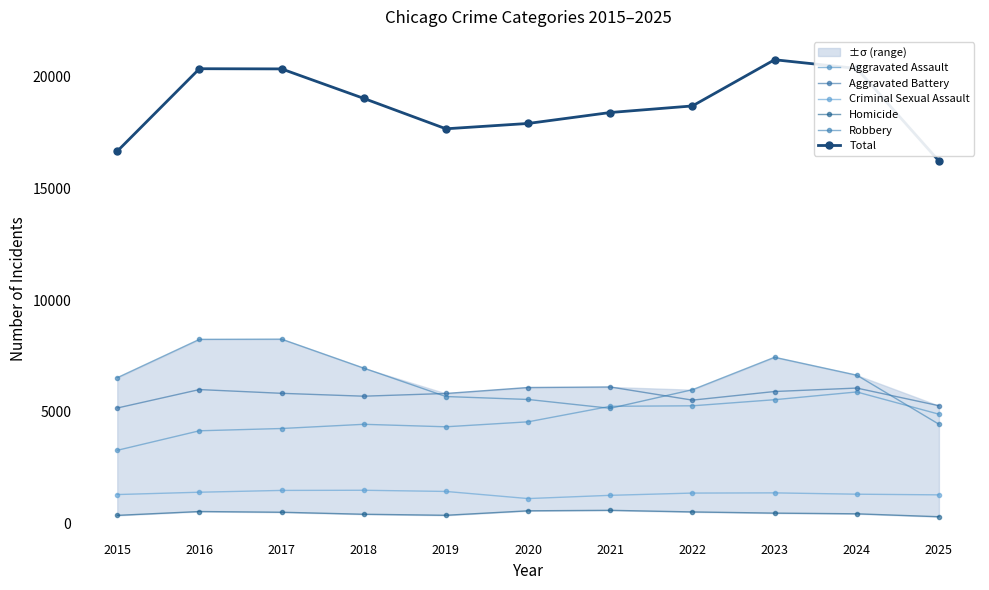

Which category has the lowest value across all series?

2025